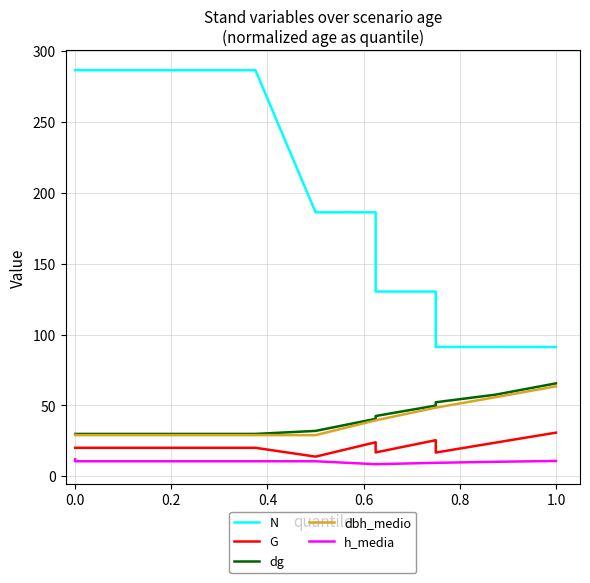

Which series has the largest total across all categories?

N